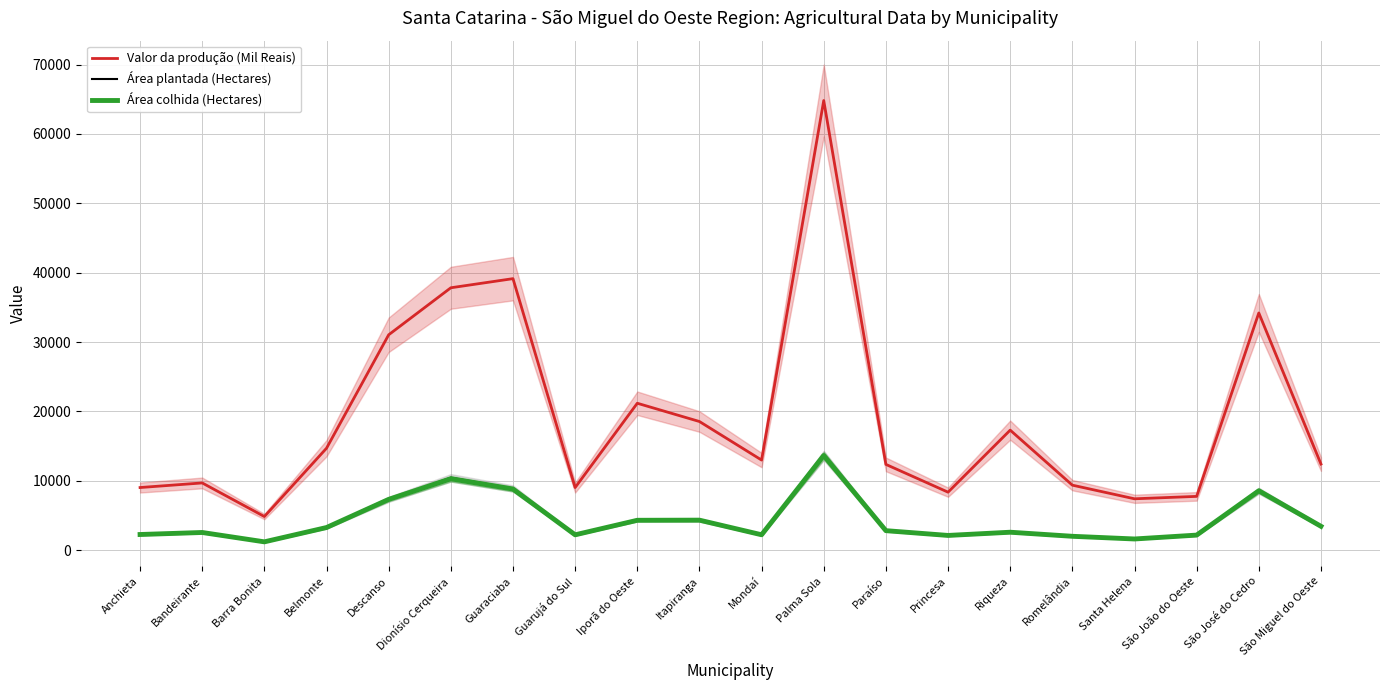

True or false: Valor da produção (Mil Reais) and Área plantada (Hectares) cross at least once.

False